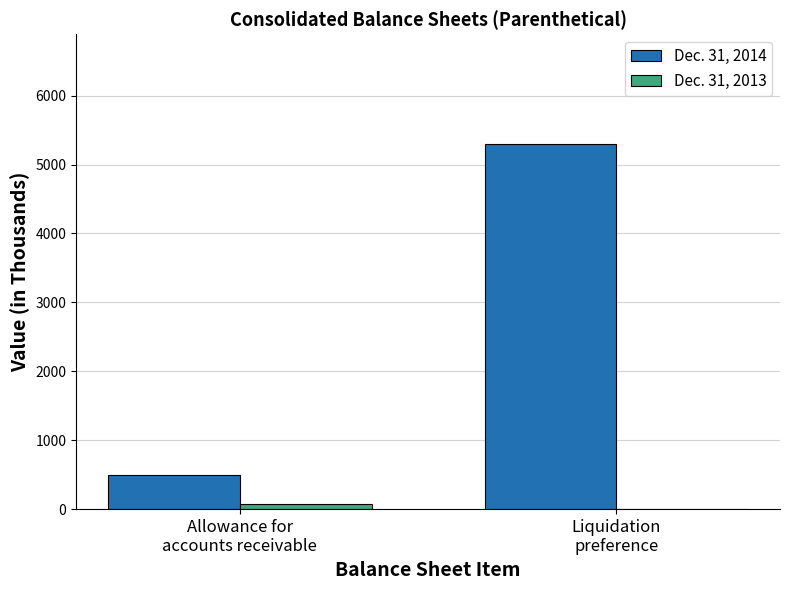

Reading right to left, list all the values displayed in this chart.

Dec. 31, 2014: Liquidation
preference=5302	Allowance for
accounts receivable=490
Dec. 31, 2013: Liquidation
preference=0	Allowance for
accounts receivable=73